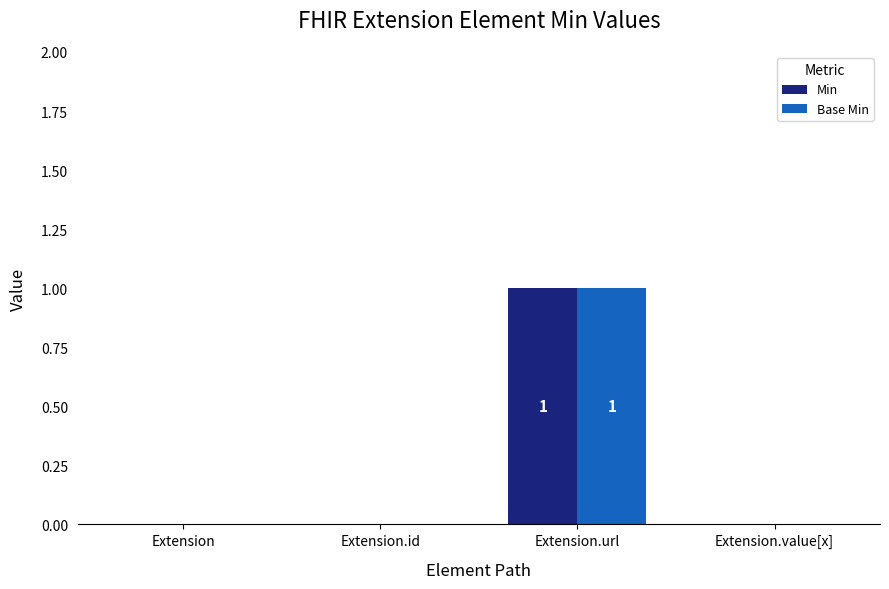

Reading left to right, extract all data points from this chart.

Min: 0	0	1	0
Base Min: 0	0	1	0